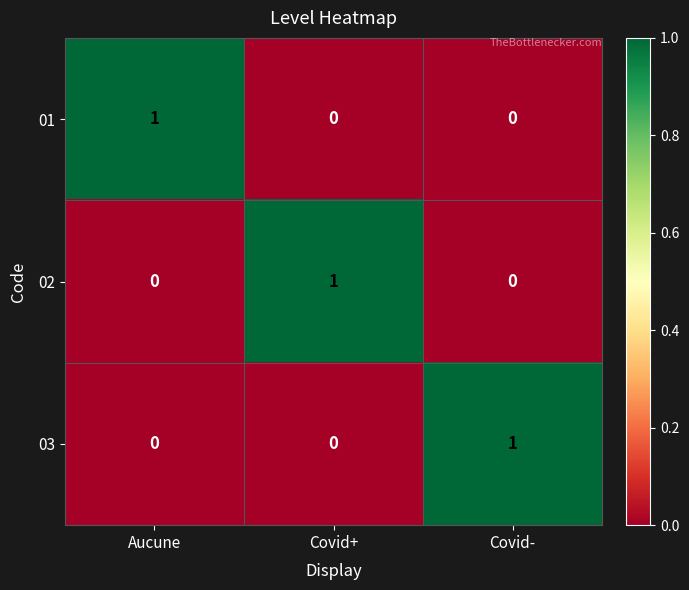

At how many categories does at least one series exceed 0?

3